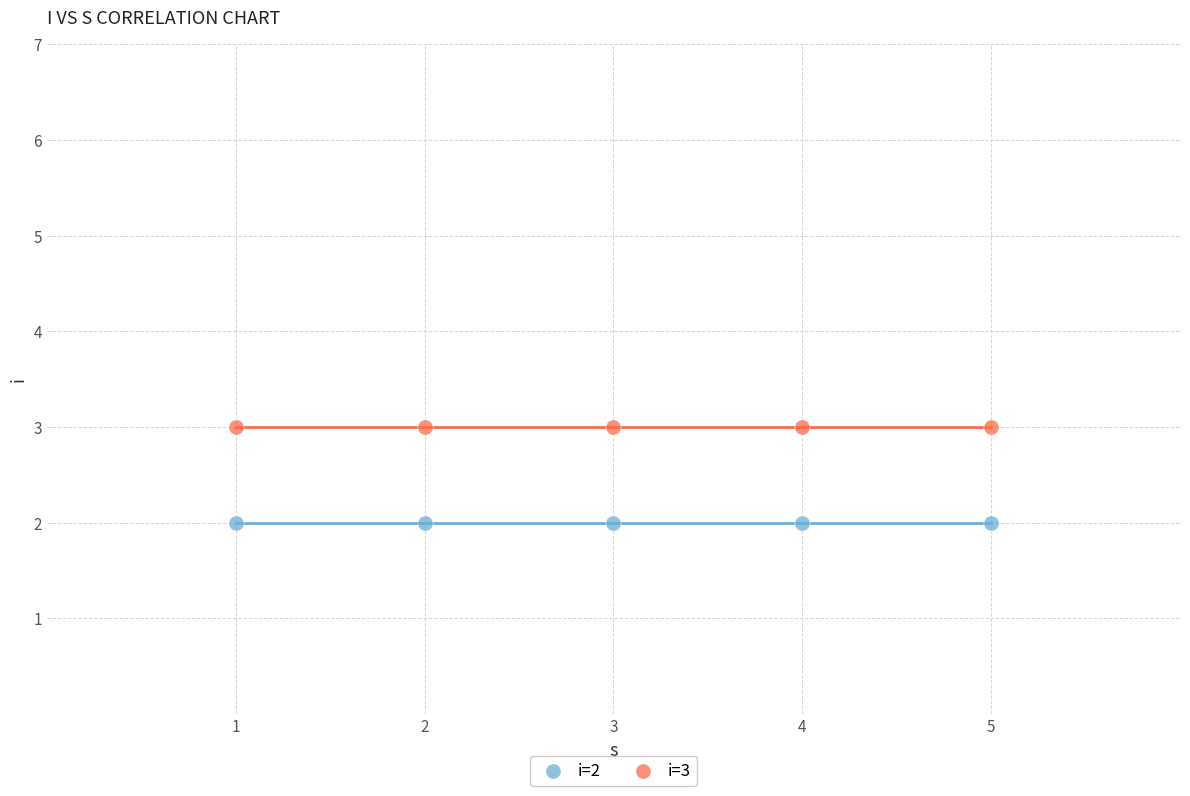

Which series reaches the maximum Y coordinate?

i=3